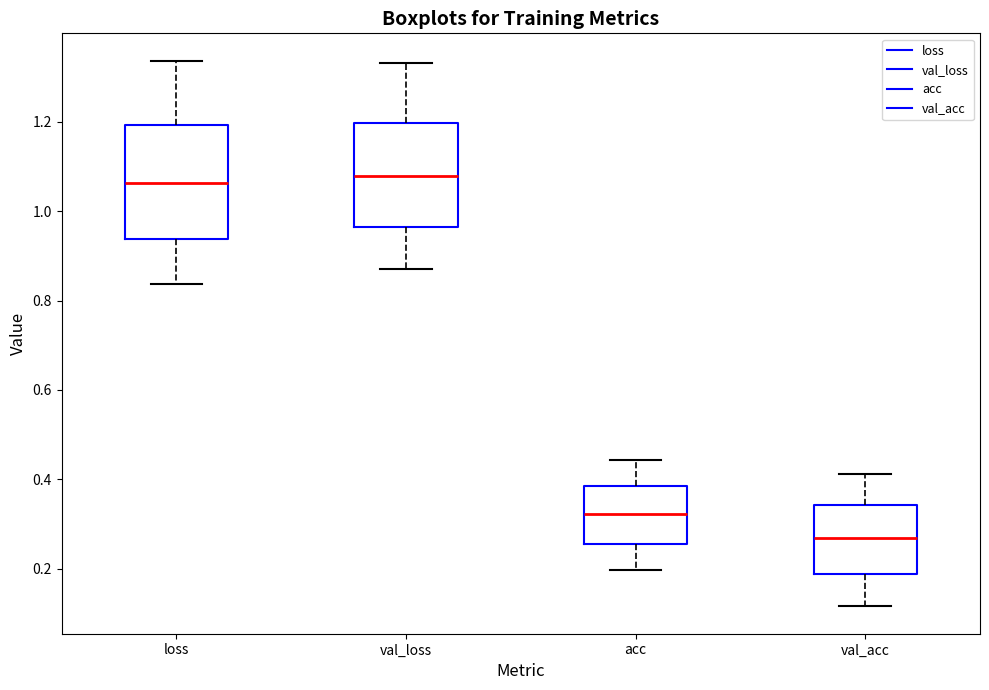

Reading left to right, transcribe this box plot: for each box, give where its median line is, the range the box spans, and where its two whiskers end, as read against the y-axis. The values are not printed on the chart, so give them approximately, as read against the axis.

loss: median 1.06, box 0.94 to 1.20, whiskers 0.84 to 1.34
val_loss: median 1.08, box 0.96 to 1.20, whiskers 0.88 to 1.34
acc: median 0.32, box 0.26 to 0.38, whiskers 0.20 to 0.44
val_acc: median 0.26, box 0.18 to 0.34, whiskers 0.12 to 0.42